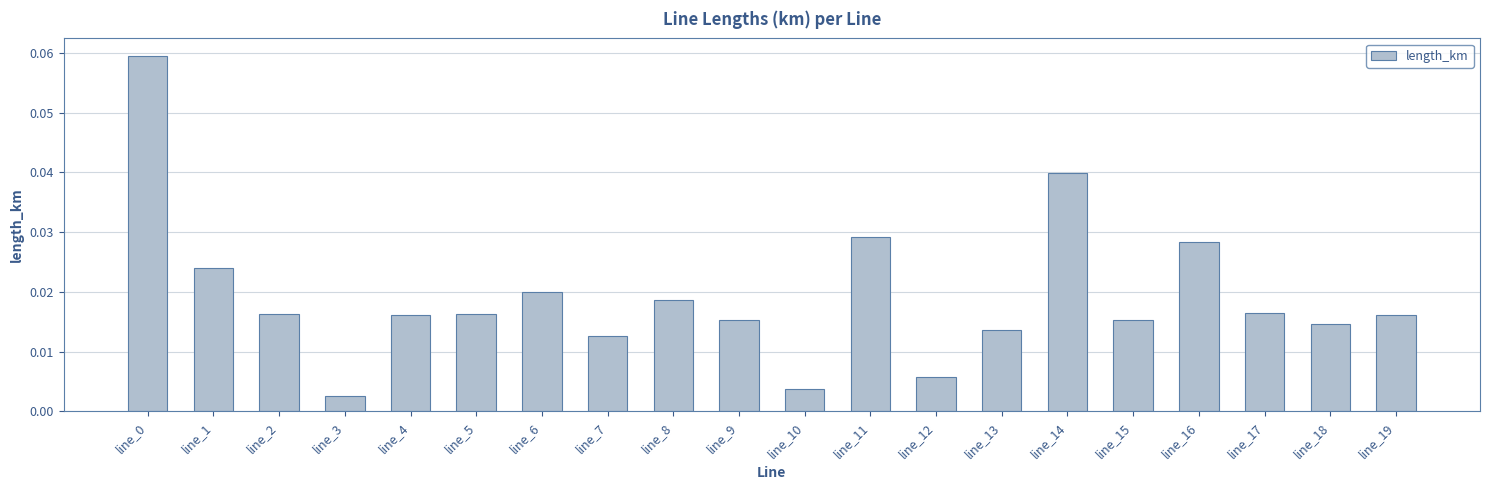

The value at line_14 is 0.1. True or false?

False